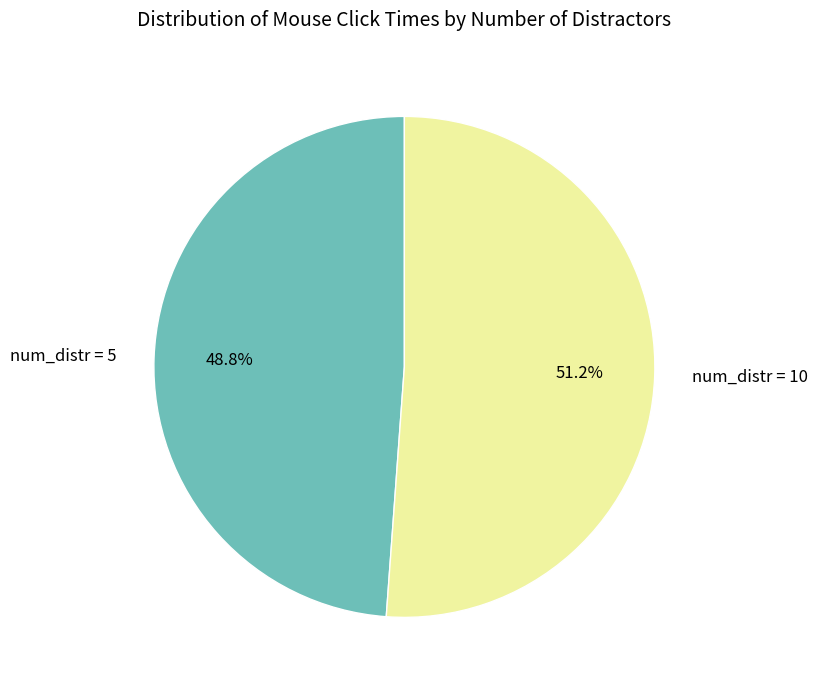

Count the number of slices in the pie.

2